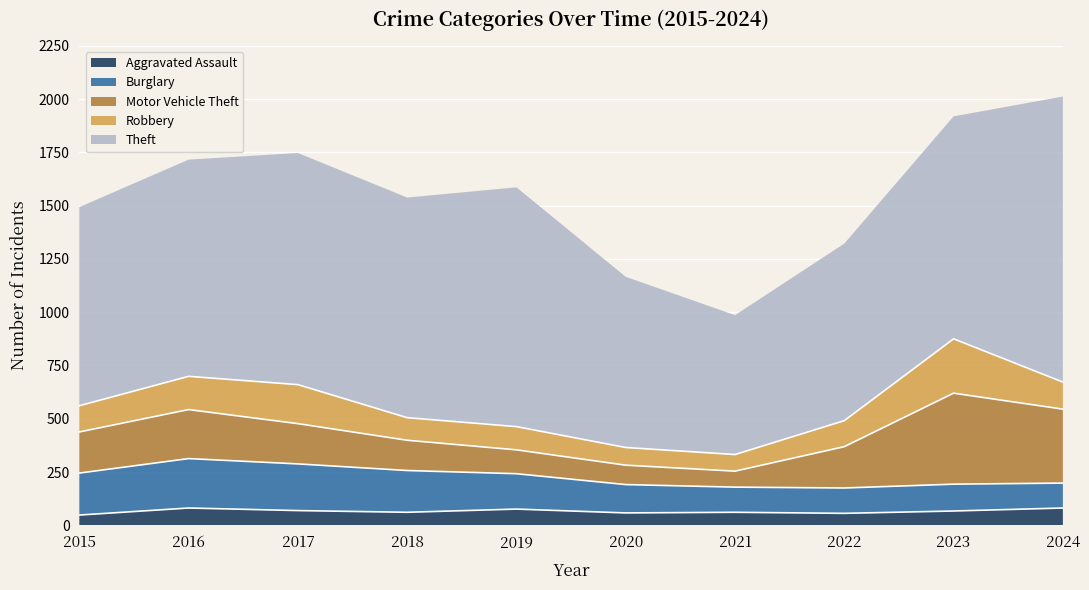

Where is the first local minimum for Burglary?

2021